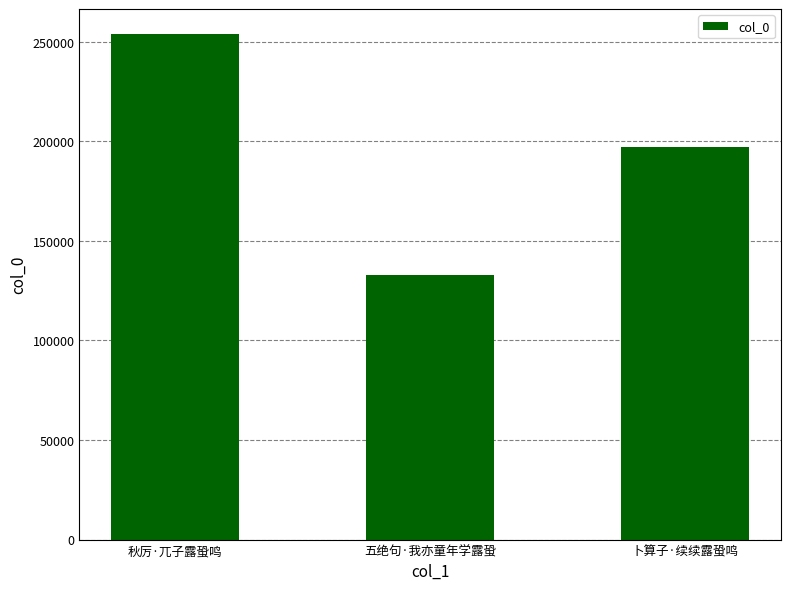

Reading right to left, list all the values displayed in this chart.

卜算子·续续露蛩鸣=197139	五绝句·我亦童年学露蛩=133066	秋厉·兀子露蛩鸣=253695